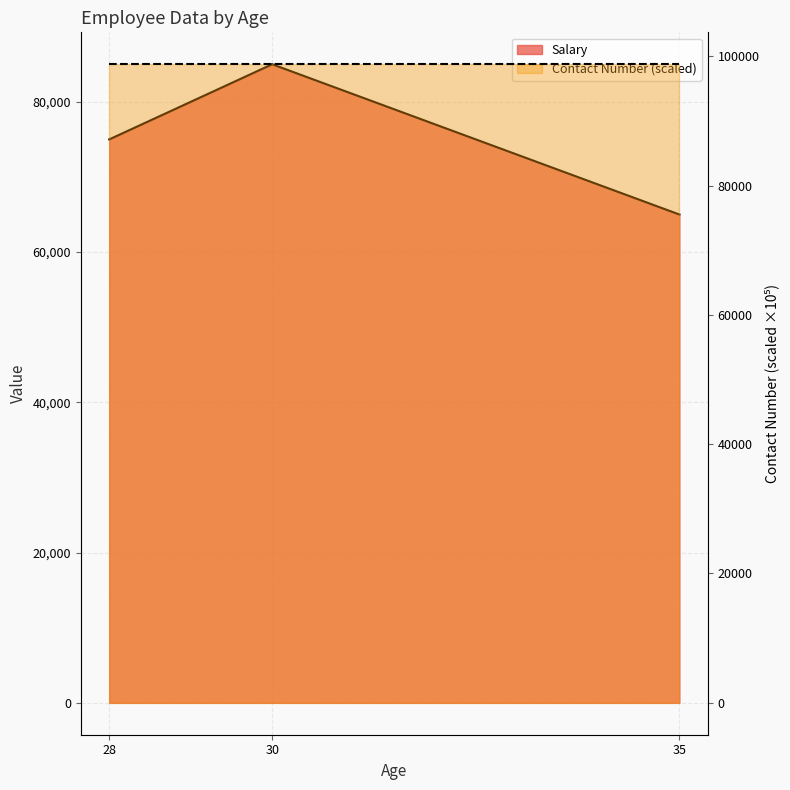

What is the total value across all series at 28?

173765.4